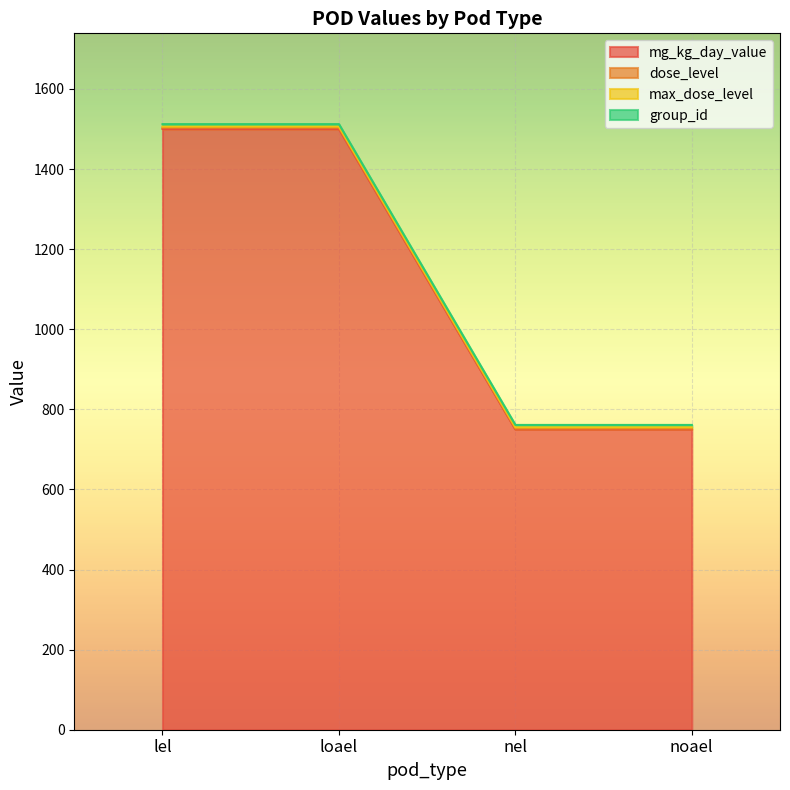

The dose_level series shows 1503 at lel. True or false?

True